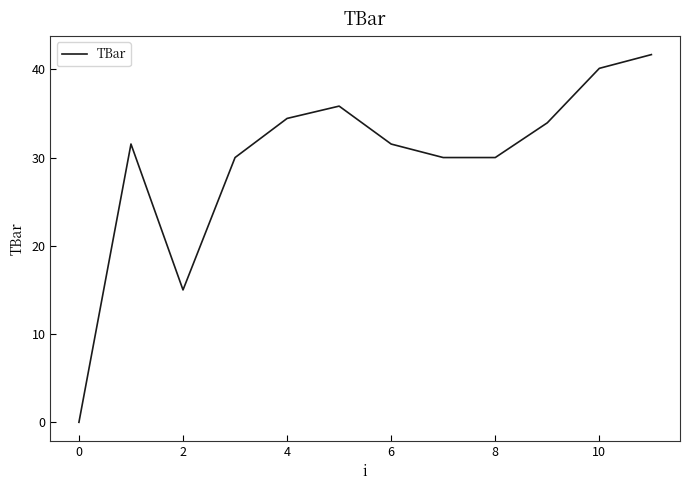

What is the difference between the maximum and minimum values?

41.7